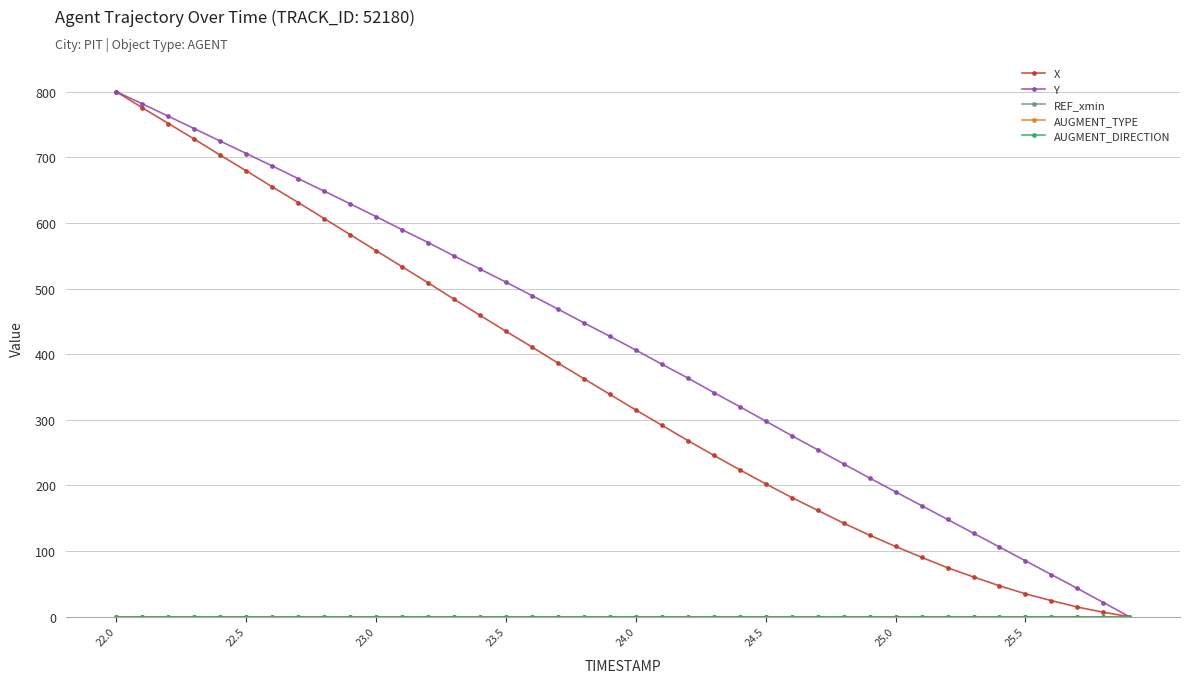

Reading left to right, list all the values displayed in this chart.

X: 800.0	775.5	751.7	727.8	703.4	679.5	655.0	631.2	606.7	582.3	557.8	533.3	508.9	483.8	459.3	434.9	411.0	386.5	362.7	338.8	315.0	291.7	268.5	245.9	223.9	202.4	181.7	162.1	142.5	124.2	107.0	90.5	74.6	60.6	47.1	34.9	24.5	14.7	6.7	0.0
Y: 800.0	781.6	762.7	743.8	724.8	705.9	687.0	667.5	648.6	629.2	609.7	589.8	570.3	549.8	529.8	509.9	489.4	468.9	447.8	427.3	406.3	384.8	363.7	341.7	320.1	298.0	276.0	254.4	232.9	211.3	190.3	169.3	148.2	127.2	106.2	85.2	64.1	43.1	21.6	0.0
REF_xmin: 0.0	0.0	0.0	0.0	0.0	0.0	0.0	0.0	0.0	0.0	0.0	0.0	0.0	0.0	0.0	0.0	0.0	0.0	0.0	0.0	0.0	0.0	0.0	0.0	0.0	0.0	0.0	0.0	0.0	0.0	0.0	0.0	0.0	0.0	0.0	0.0	0.0	0.0	0.0	0.0
AUGMENT_TYPE: 0.0	0.0	0.0	0.0	0.0	0.0	0.0	0.0	0.0	0.0	0.0	0.0	0.0	0.0	0.0	0.0	0.0	0.0	0.0	0.0	0.0	0.0	0.0	0.0	0.0	0.0	0.0	0.0	0.0	0.0	0.0	0.0	0.0	0.0	0.0	0.0	0.0	0.0	0.0	0.0
AUGMENT_DIRECTION: 0.0	0.0	0.0	0.0	0.0	0.0	0.0	0.0	0.0	0.0	0.0	0.0	0.0	0.0	0.0	0.0	0.0	0.0	0.0	0.0	0.0	0.0	0.0	0.0	0.0	0.0	0.0	0.0	0.0	0.0	0.0	0.0	0.0	0.0	0.0	0.0	0.0	0.0	0.0	0.0